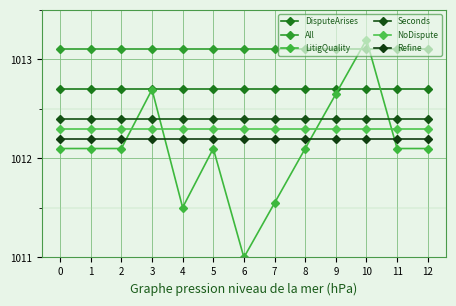

What is the smallest value displayed?

1011.0